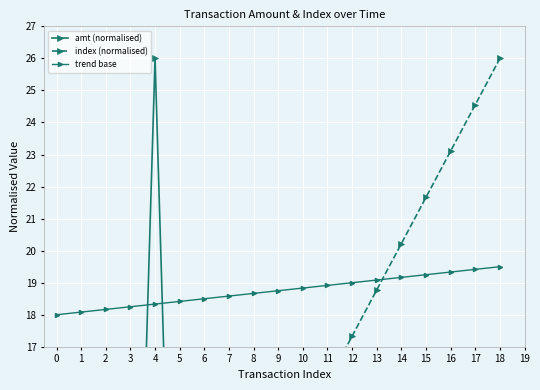

How many positive values does the amt (normalised) series have?

18